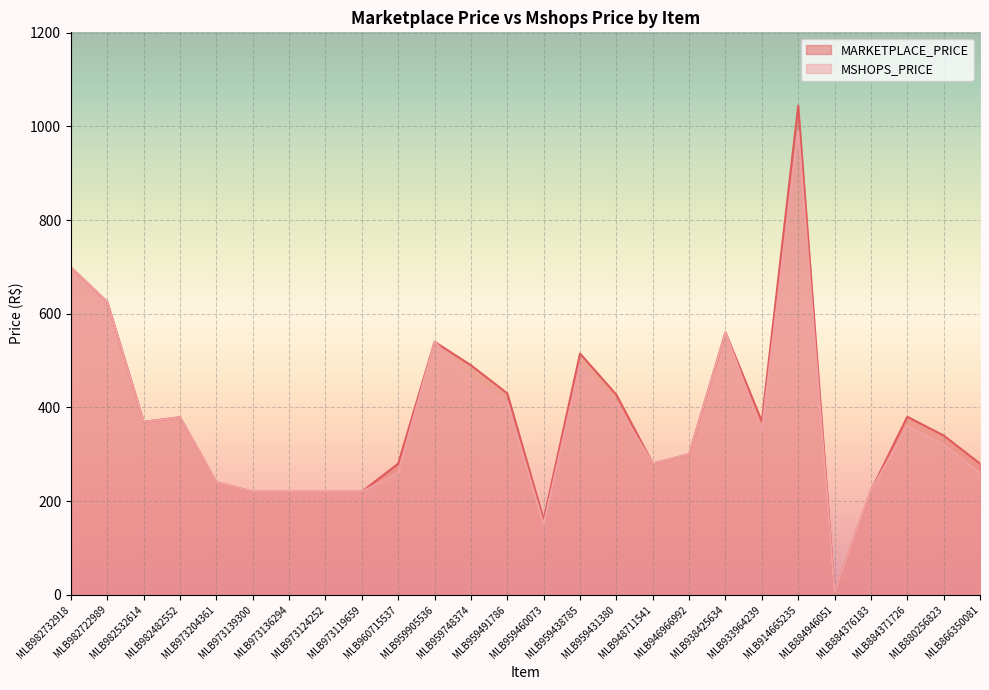

True or false: MSHOPS_PRICE has a value of 390.1 at MLB982732918.

False